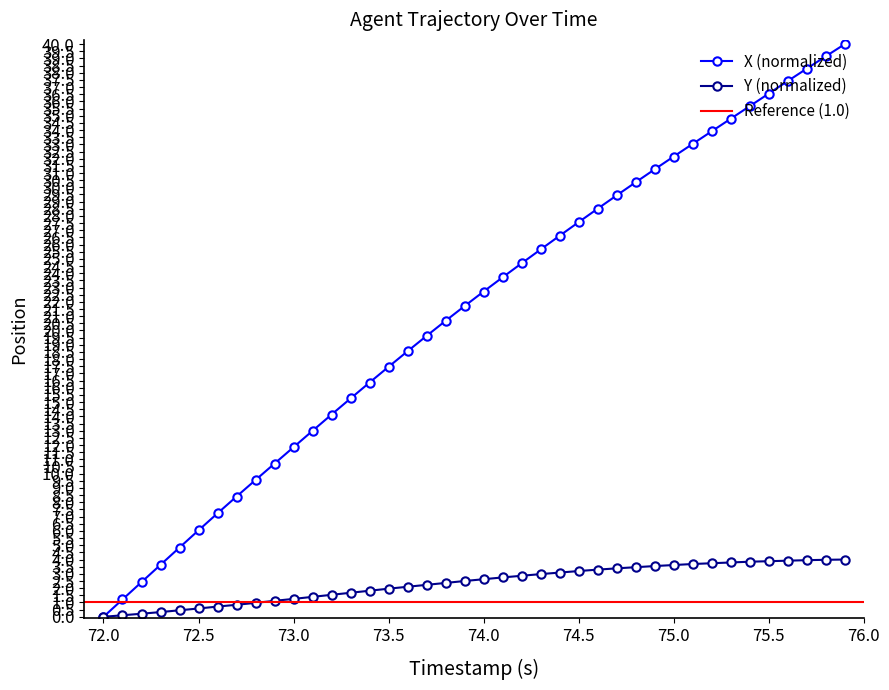

Which series has the largest total across all categories?

X